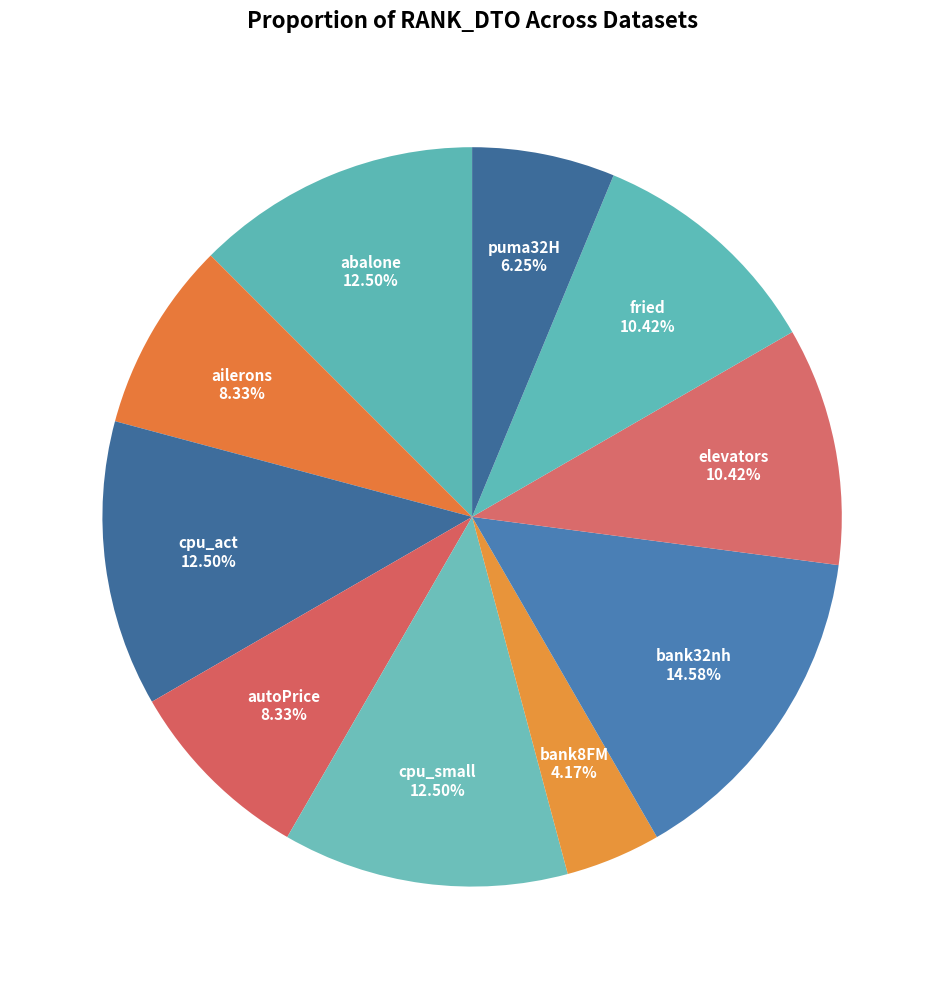

True or false: bank32nh accounts for 9% of the total.

False